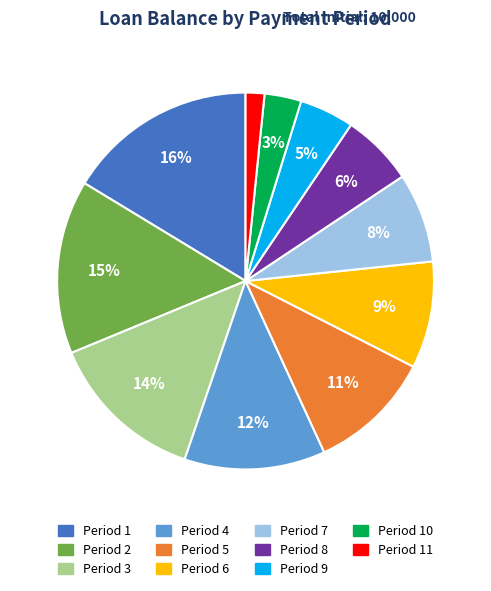

How many slices are in this pie chart?

11